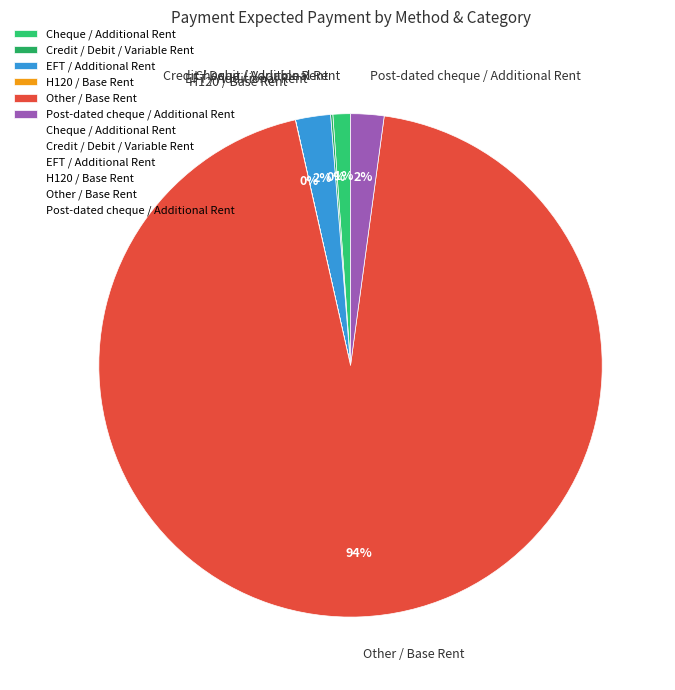

What is the largest slice in the pie chart?

Other / Base Rent